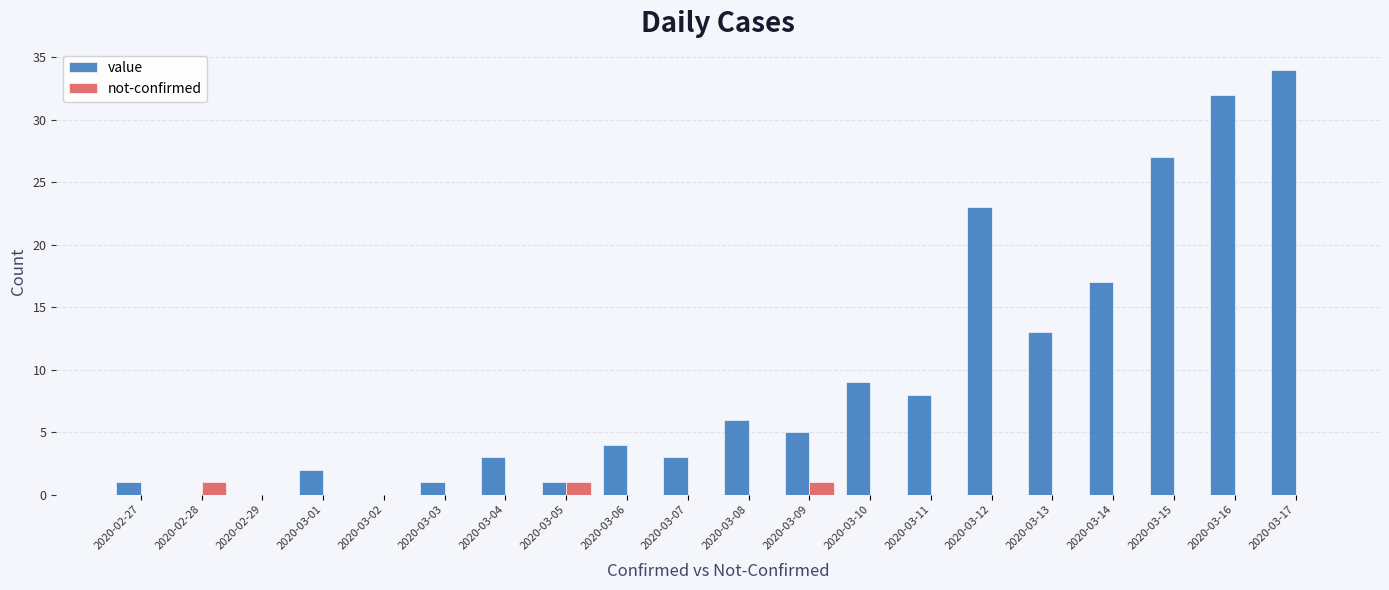

What is the sum of all value values?

189